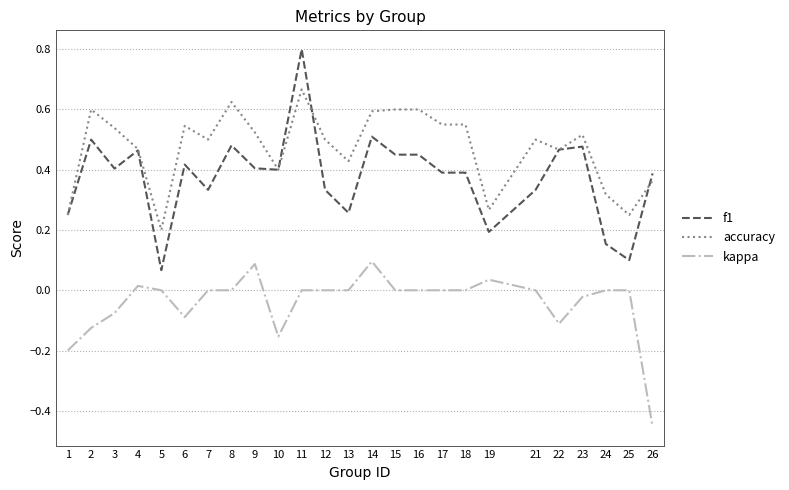

Which series changed the most between 3 and 9?

kappa